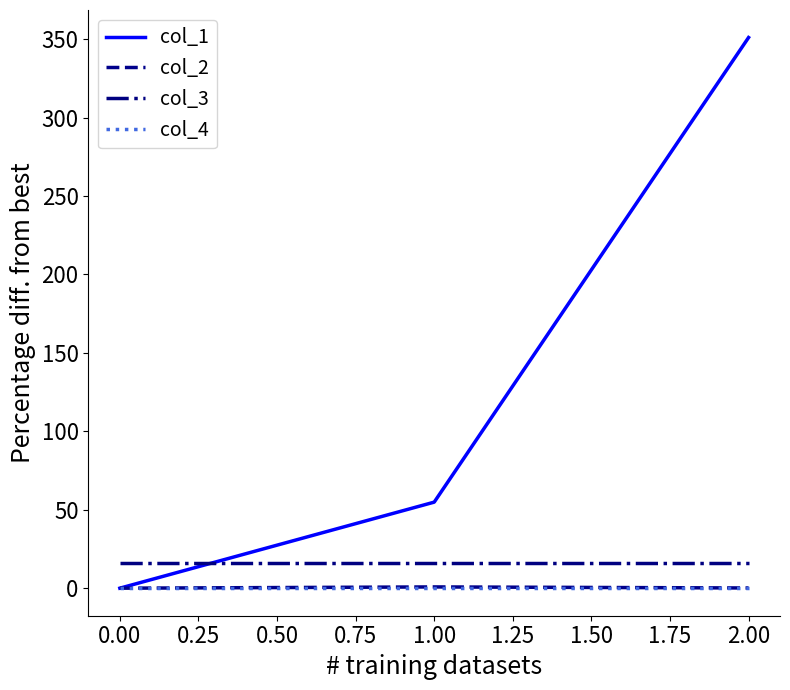

What is the sum of all col_1 values?

405.9